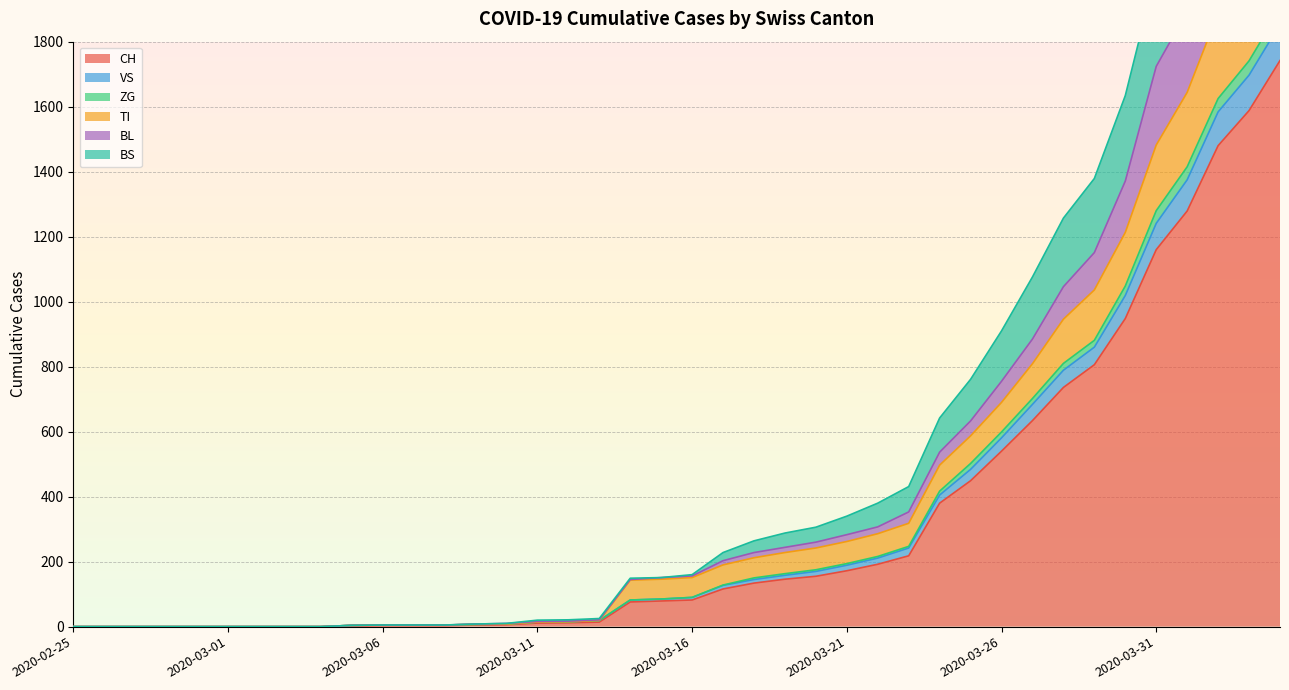

What is the highest value of the CH series?

1742